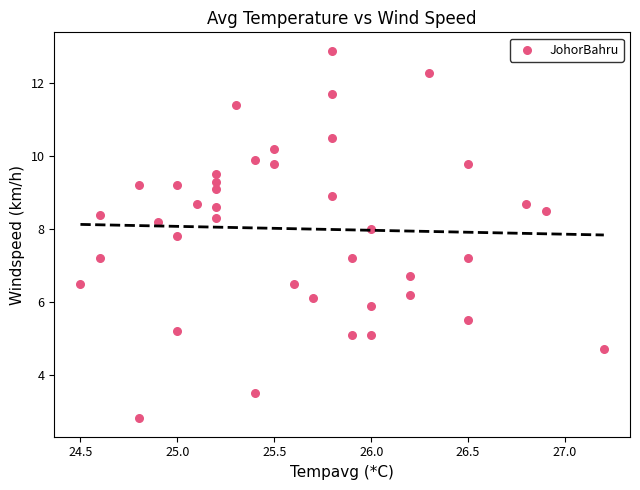

What is the range of X values (max minus min)?

2.7